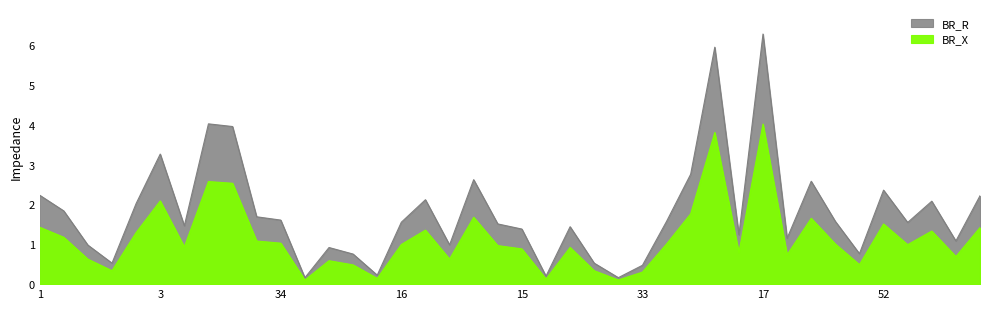

Does the chart display data point markers on the line(s)?

No